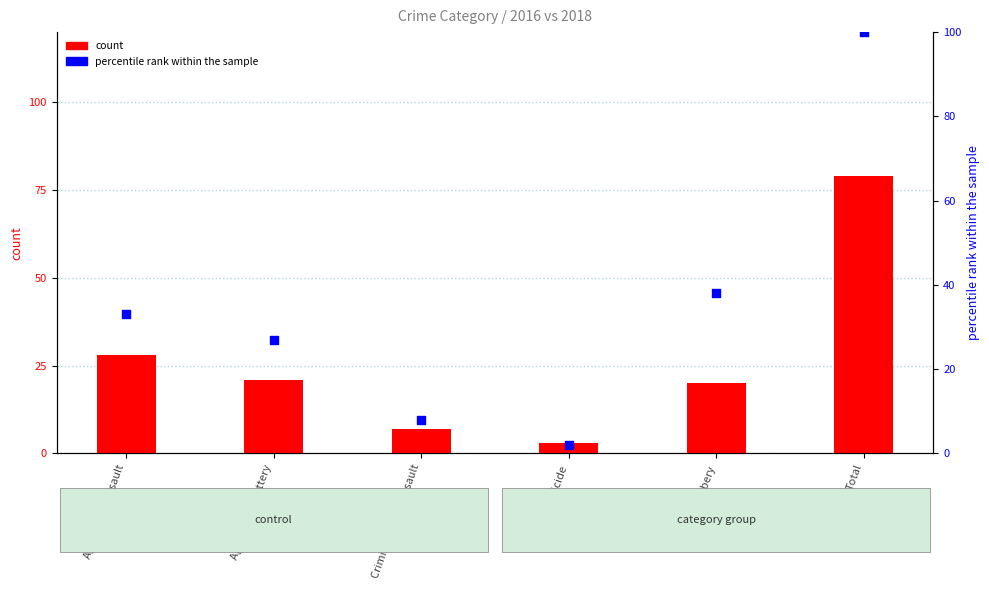

Which series reaches the maximum Y coordinate?

percentile rank within the sample